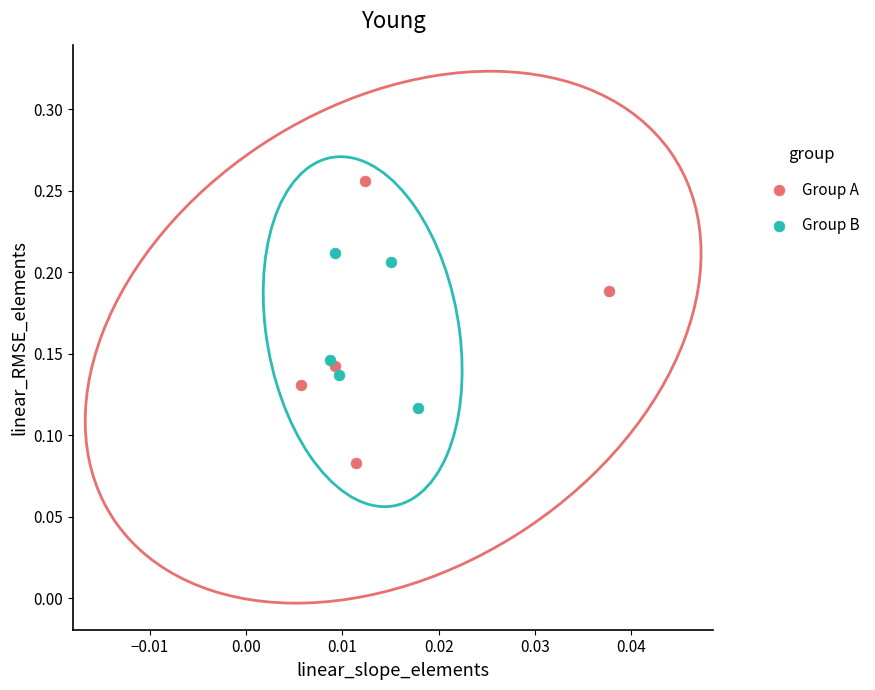

Which series contains the highest Y value?

Group A